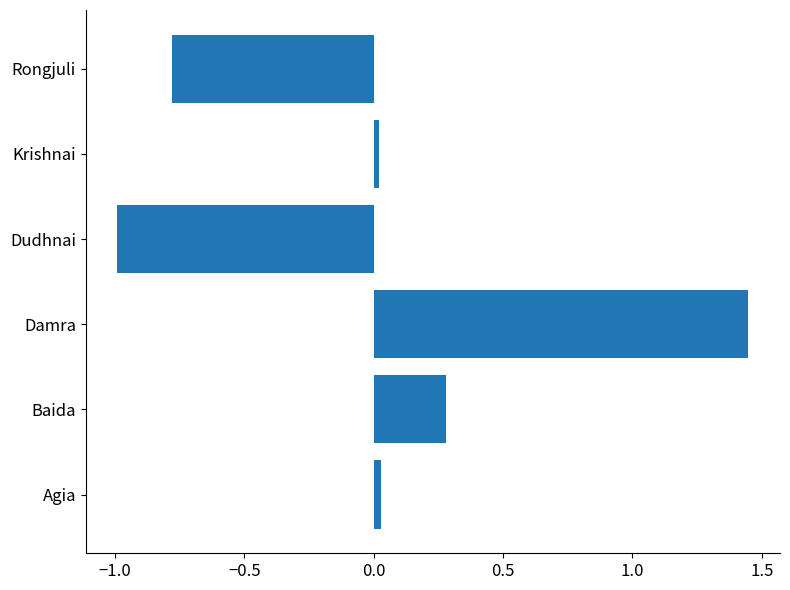

What is the minimum value shown in the chart?

-1.0